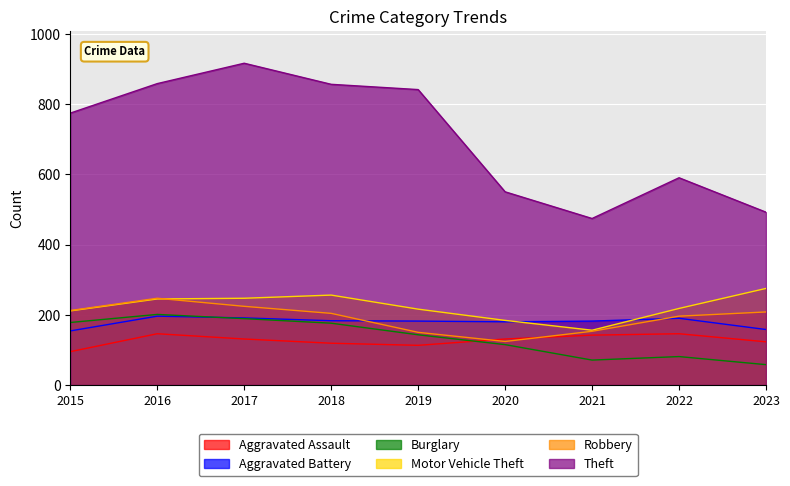

True or false: Theft and Motor Vehicle Theft cross at least once.

False